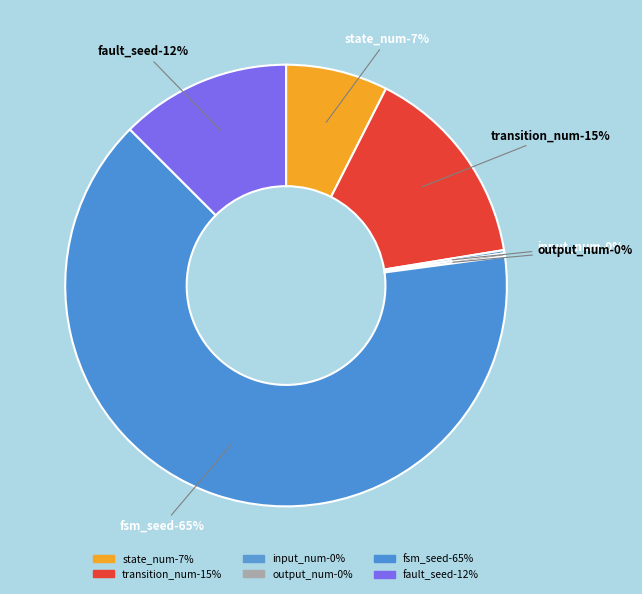

Count the number of slices in the pie.

6